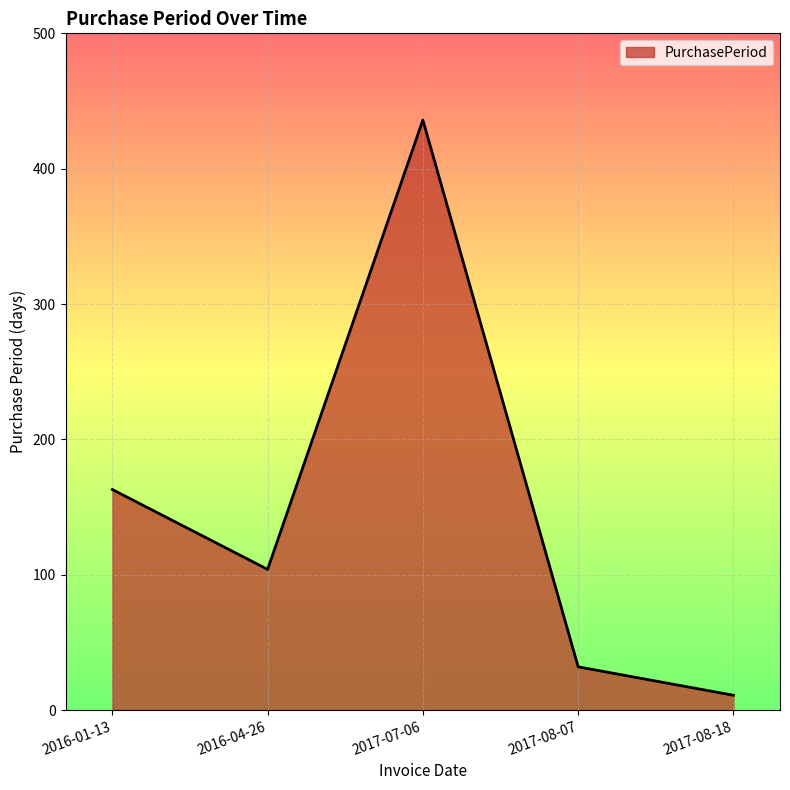

How many interior local peaks (higher than both neighbors) does the data have?

1